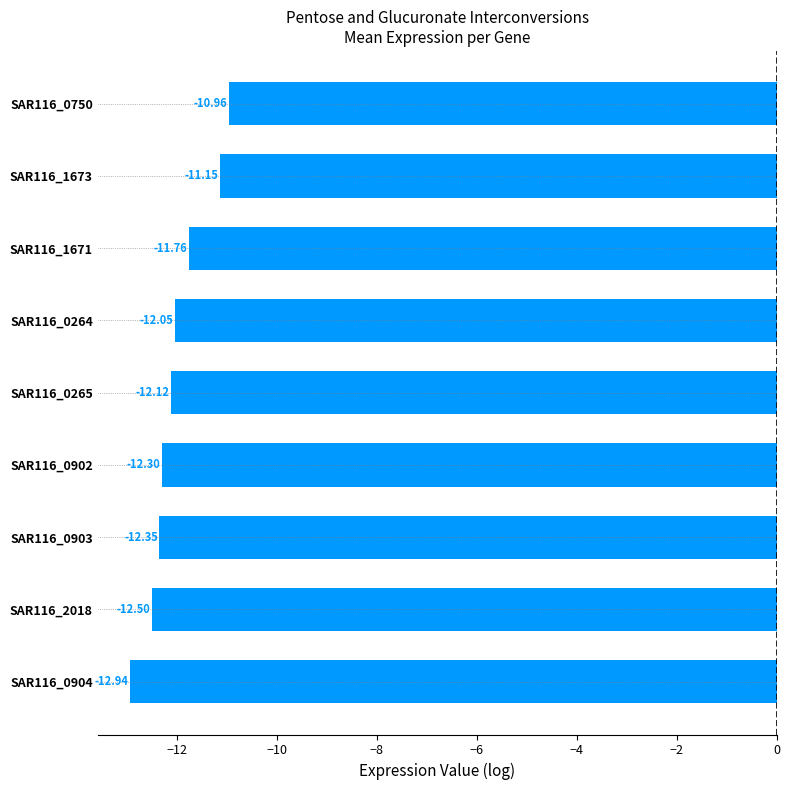

What is the sum of all values?

-108.1